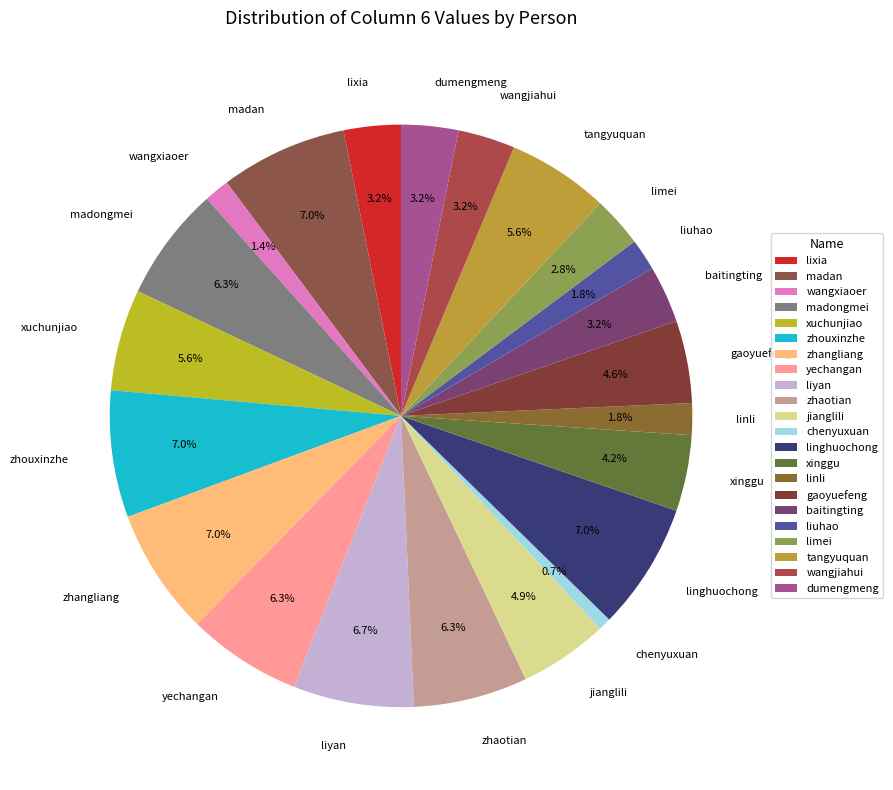

Does liyan account for over 50% of the chart?

No